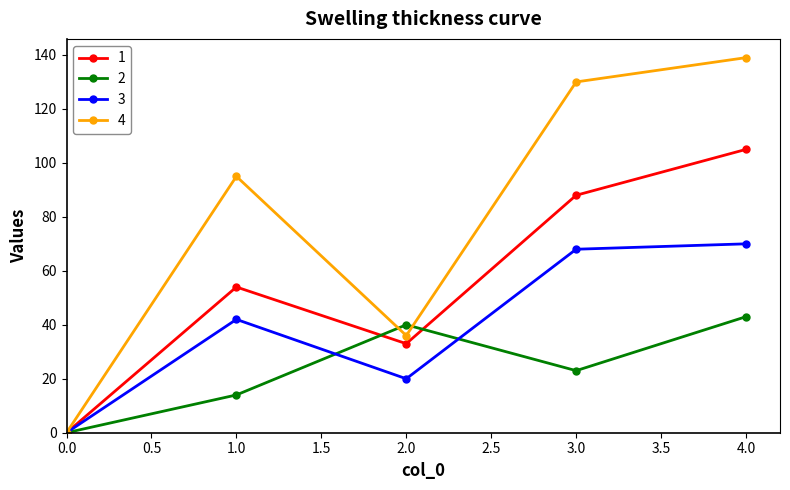

List the series in order of their overall mean, highest first.

4, 1, 3, 2